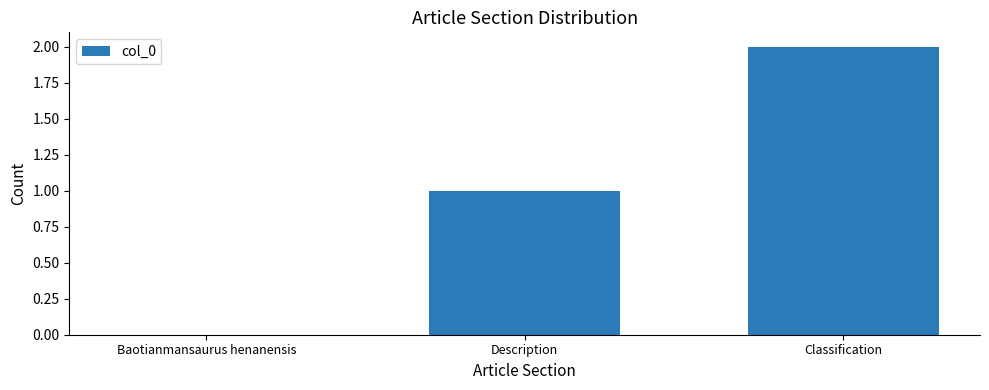

At which category does the chart reach its peak across all series?

Classification